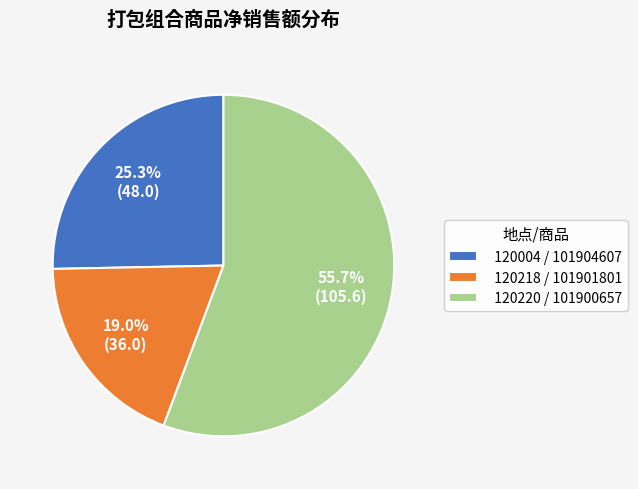

Combined, what portion of the pie is 120218 / 101901801 and 120004 / 101904607?

44.3%